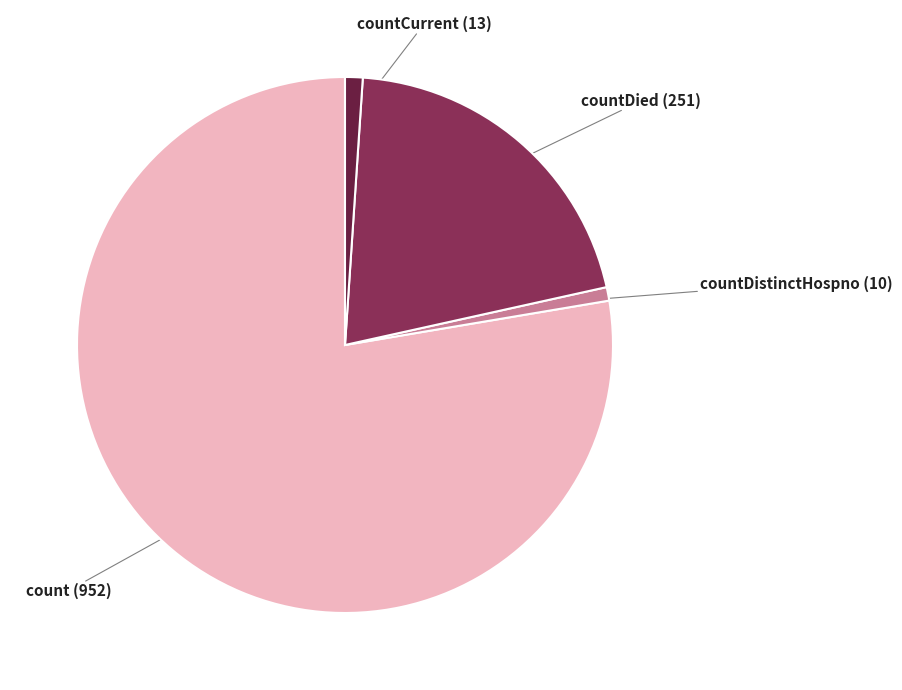

Does count account for over 50% of the chart?

Yes